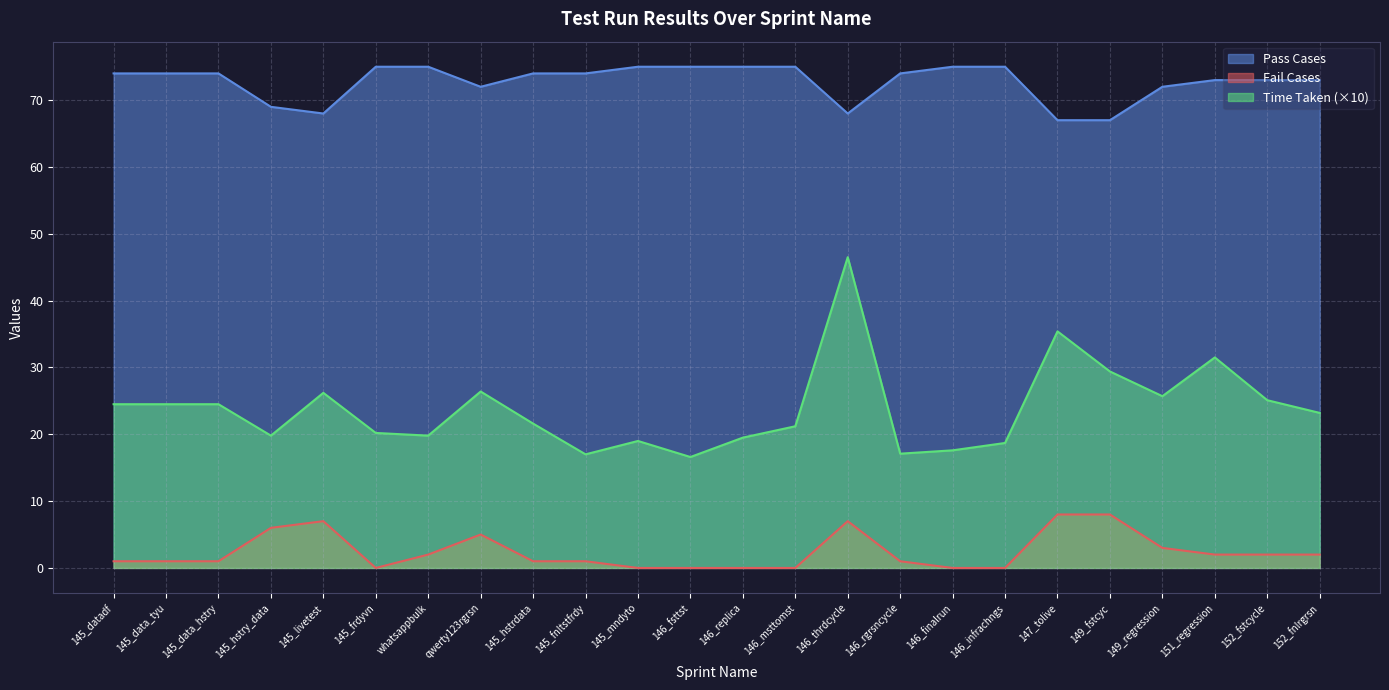

How many lines are shown in the chart?

3